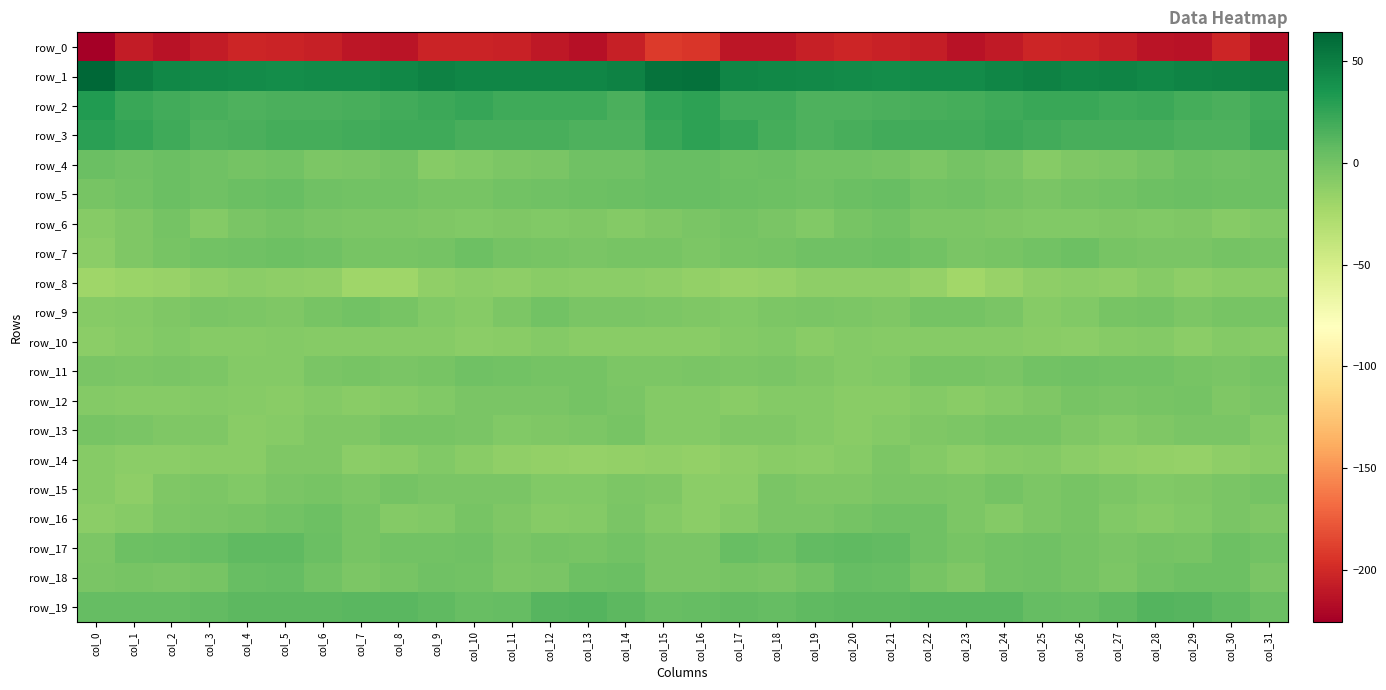

True or false: row_7 has a value of -2.1 at col_15.

True